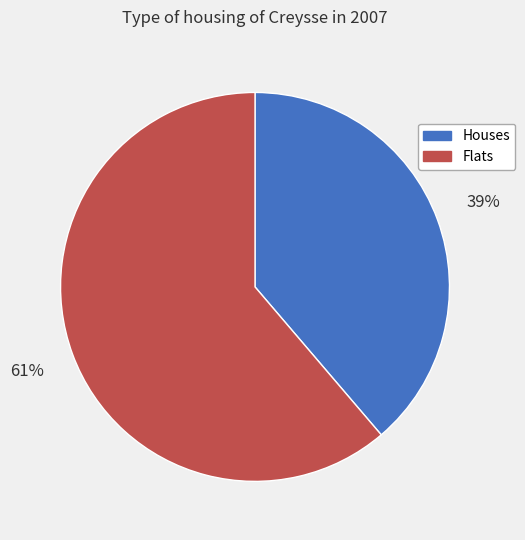

Does any single category account for the majority?

Yes